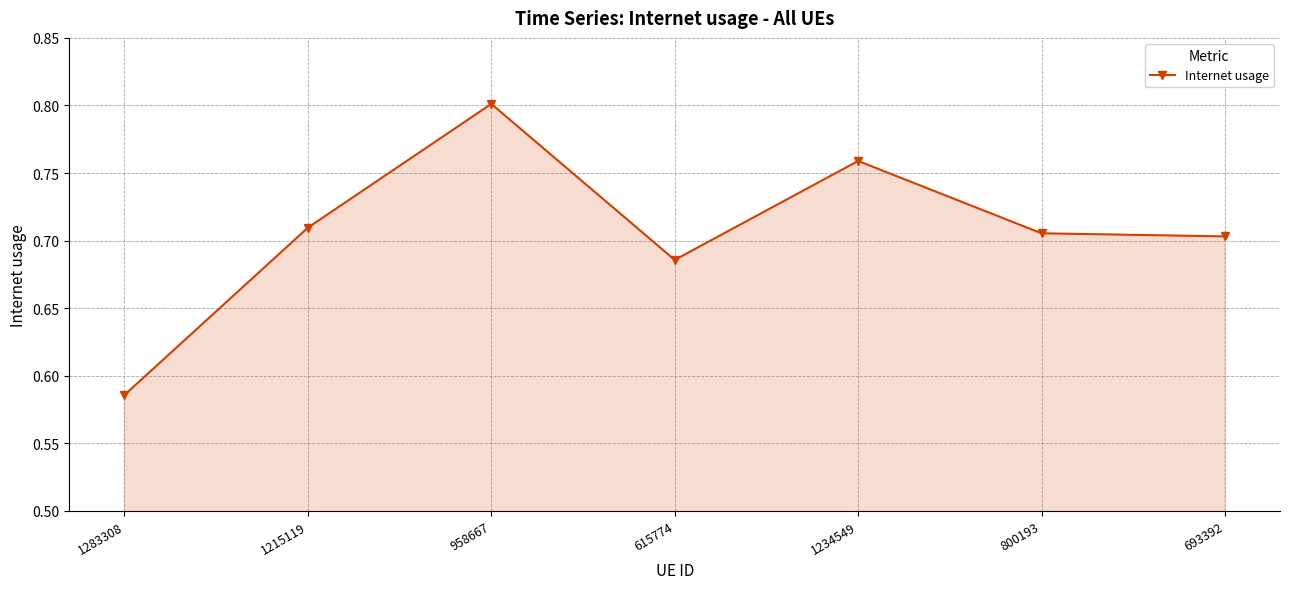

What is the label of the 6th point from the left?

800193